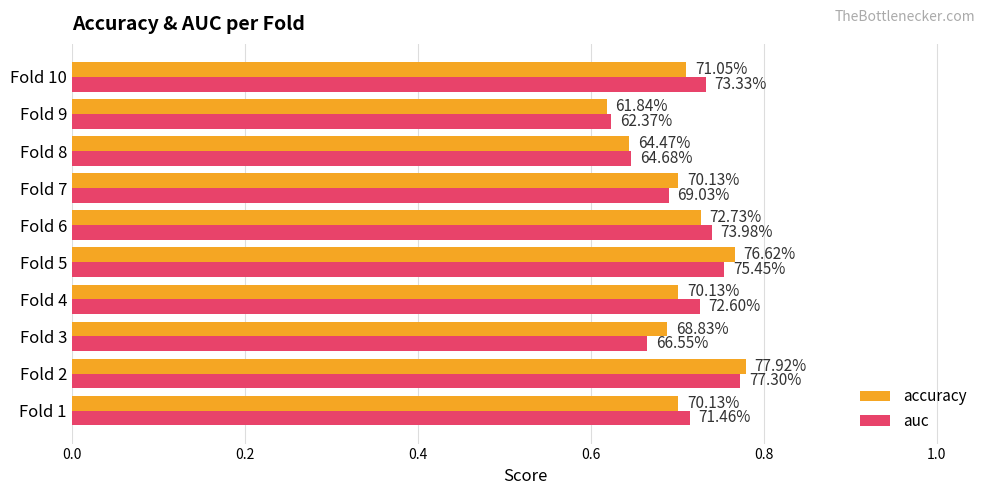

Which series has the widest spread of values?

accuracy